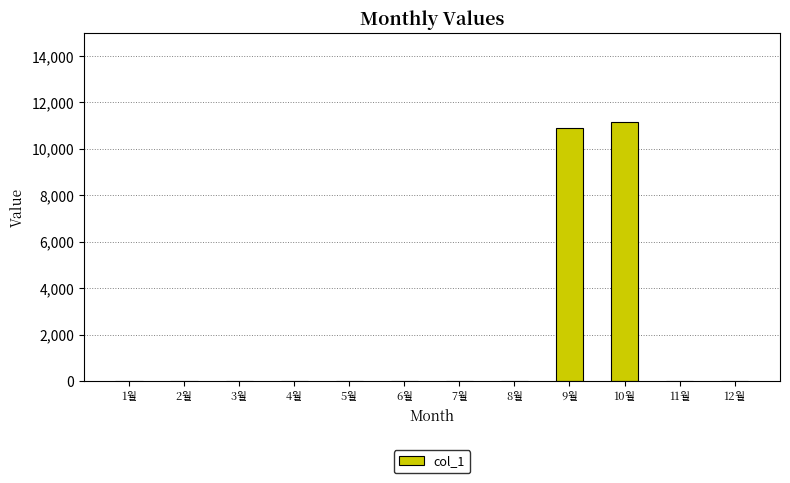

How many series are shown in this chart?

1